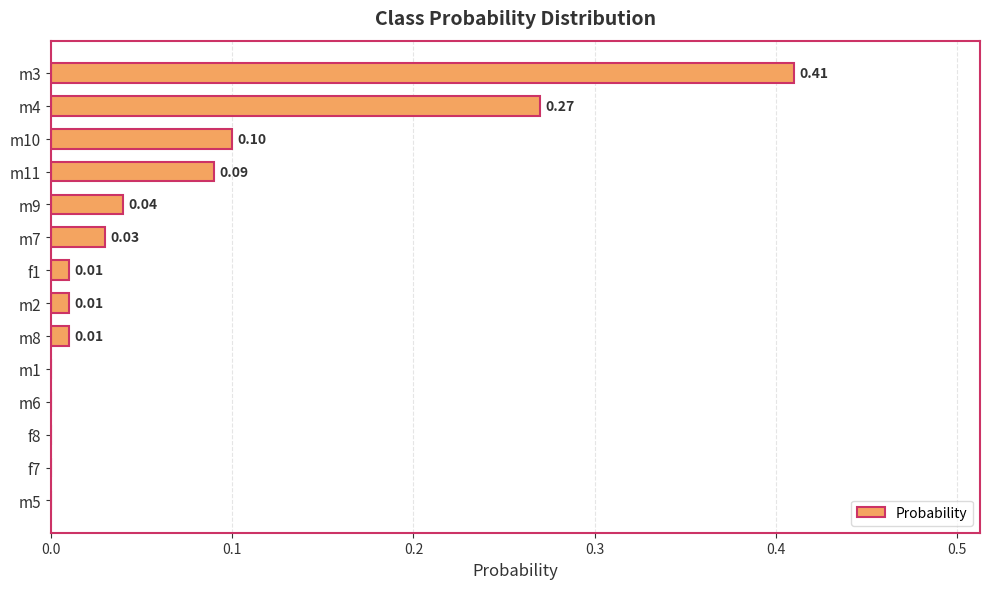

What is the sum of all values?

1.0